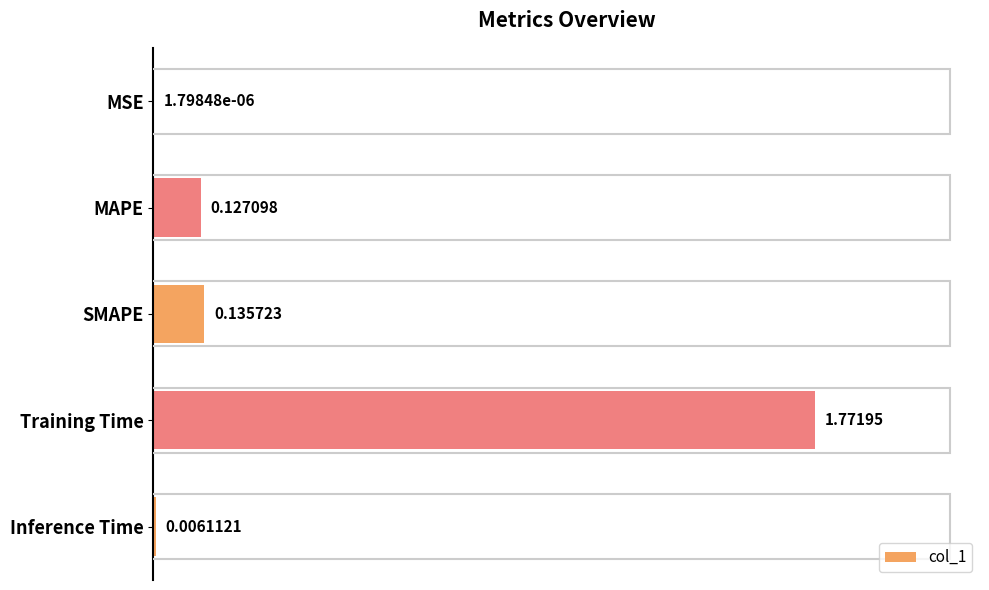

What is the sum of all values?

2.0